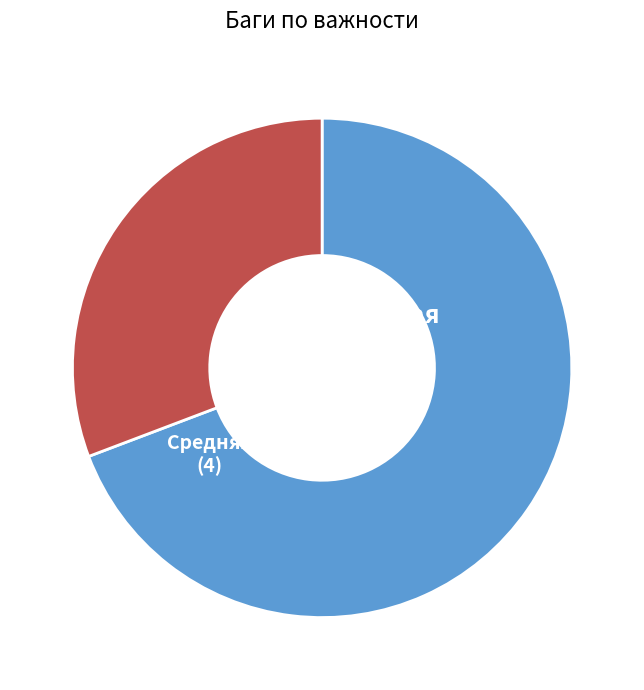

Which category has the smallest portion of the pie?

Средняя